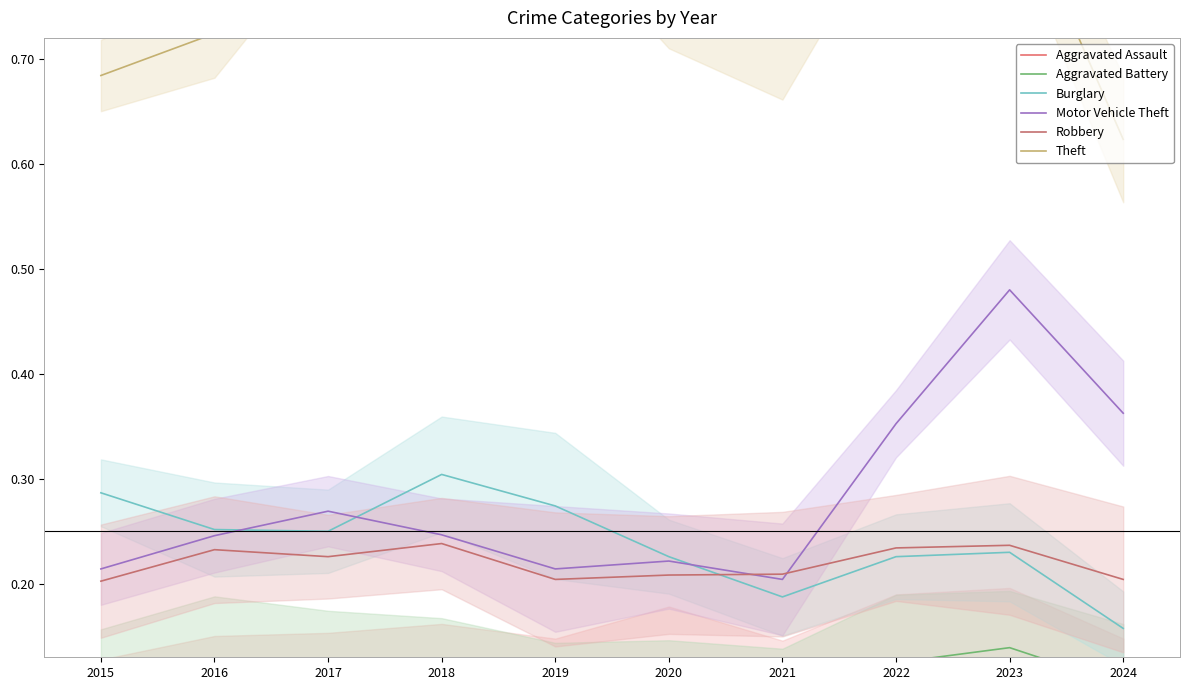

Which has a higher value, 2017 or 2022?

2022